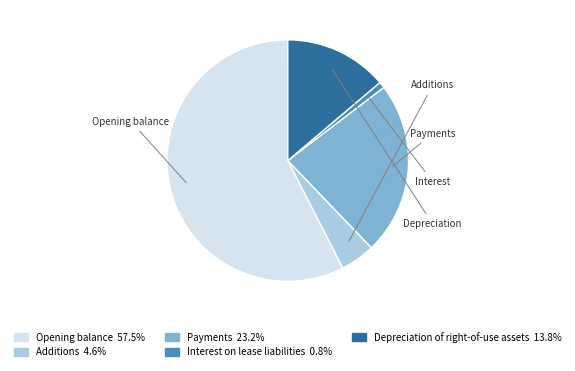

Count the number of slices in the pie.

5